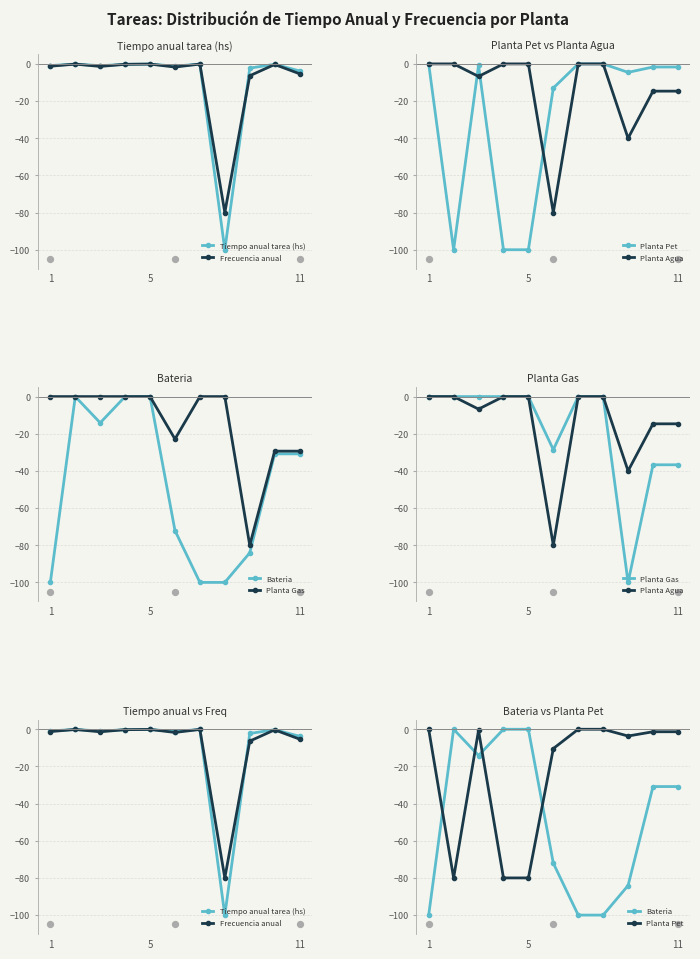

Which series contains the highest Y value?

Planta Pet